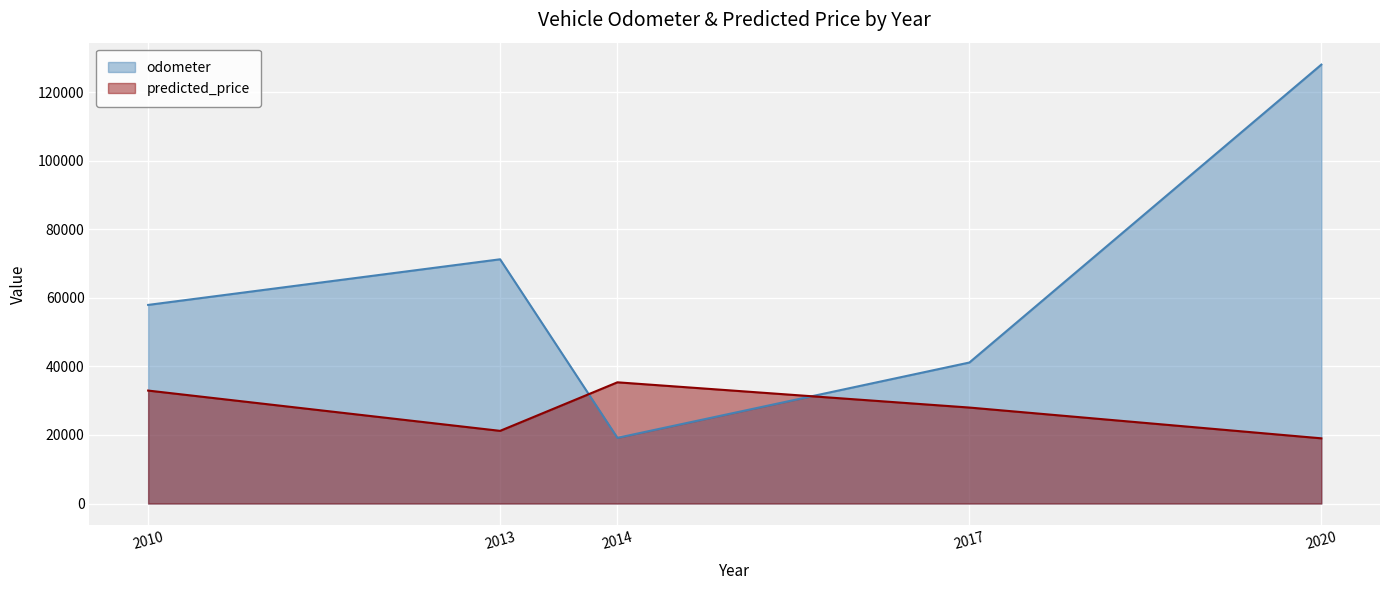

What is the value of the odometer point at the 4th from the left?

41124